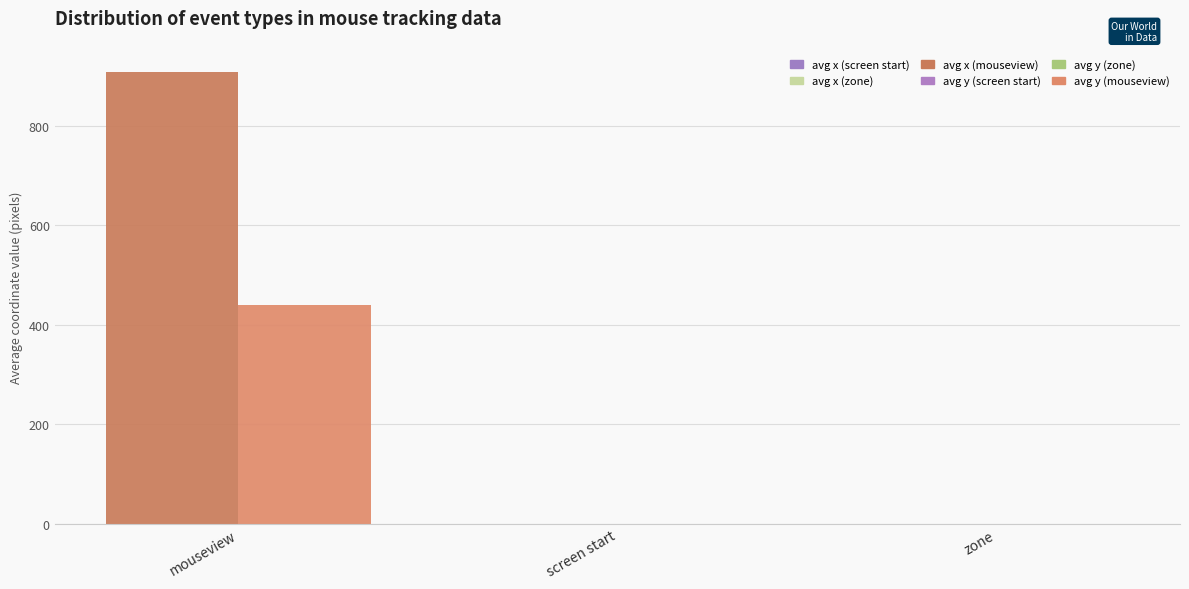

Does the chart contain stacked bars?

No